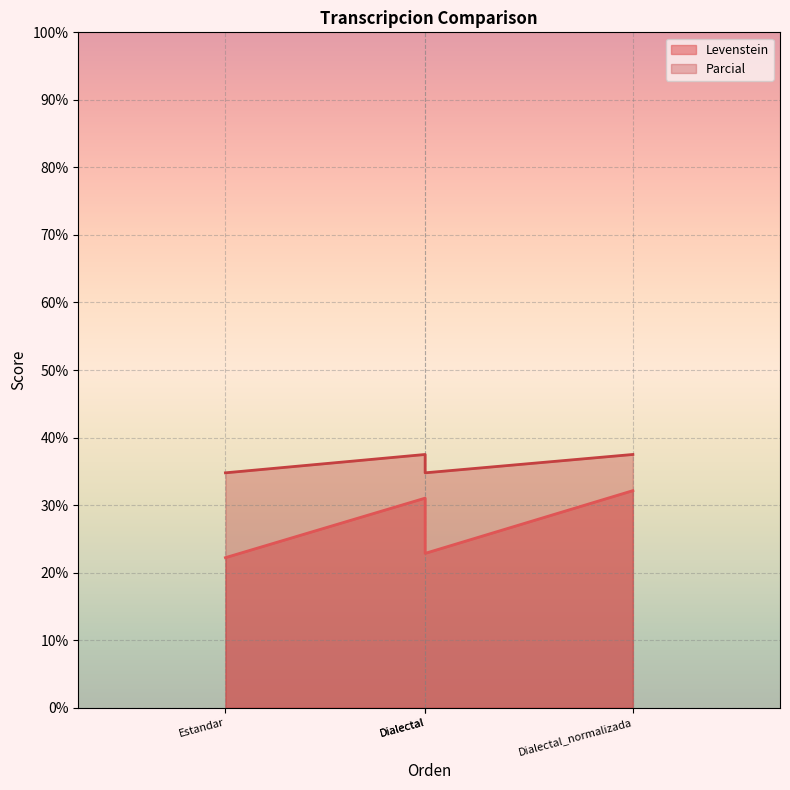

At which category does Parcial reach its first local valley?

Dialectal